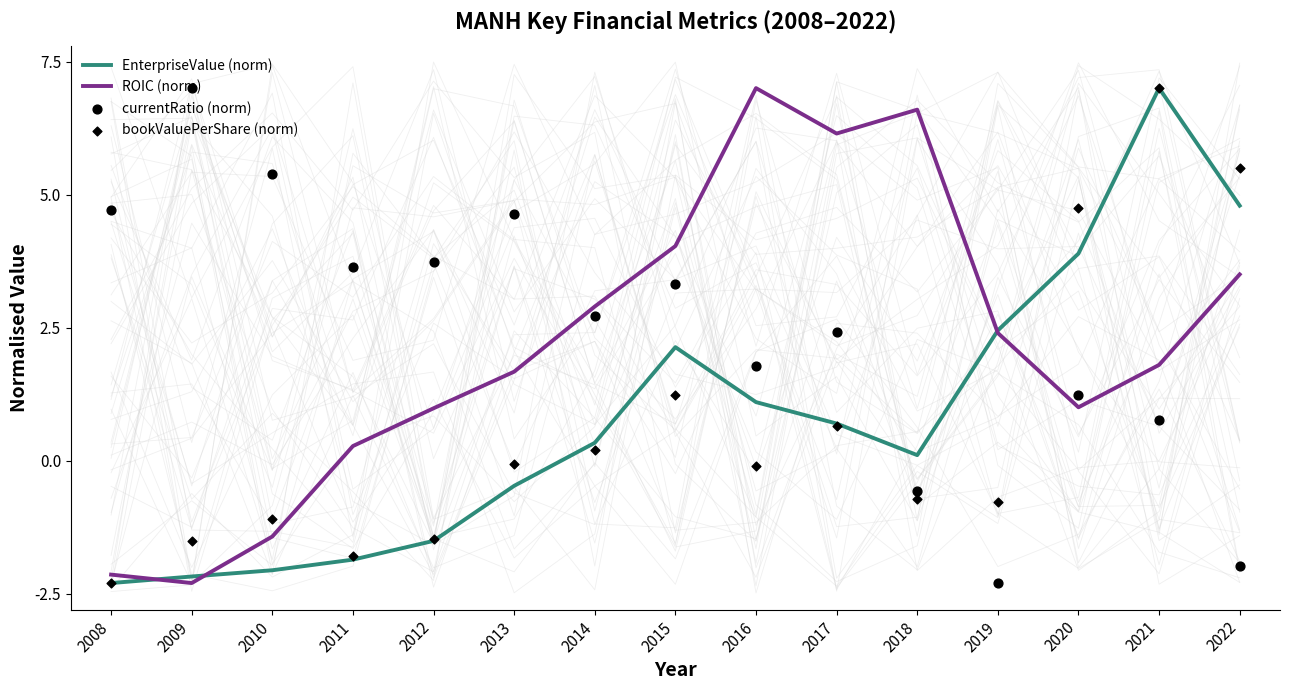

At which category is the sum across all series the highest?

2021